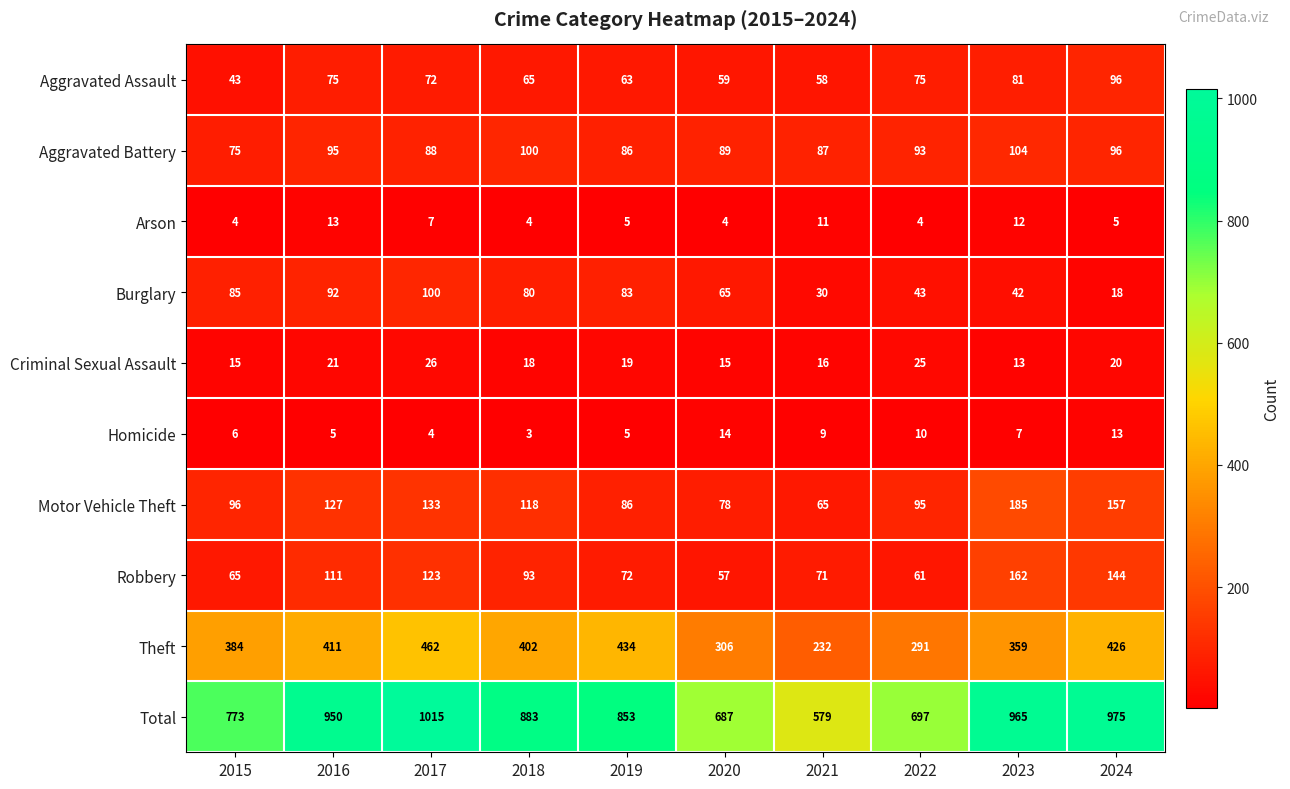

What is the difference between the highest and lowest values at 2020?

683